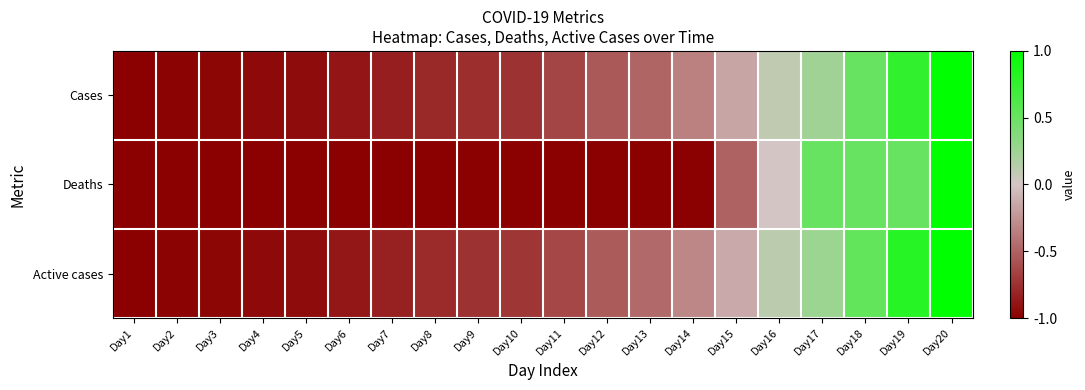

Reading left to right, transcribe all the data shown in this chart.

Cases: Day1=-1.0	Day2=-1.0	Day3=-1.0	Day4=-1.0	Day5=-0.9	Day6=-0.9	Day7=-0.8	Day8=-0.8	Day9=-0.8	Day10=-0.7	Day11=-0.6	Day12=-0.5	Day13=-0.5	Day14=-0.3	Day15=-0.2	Day16=0.1	Day17=0.2	Day18=0.5	Day19=0.8	Day20=1.0
Deaths: Day1=-1.0	Day2=-1.0	Day3=-1.0	Day4=-1.0	Day5=-1.0	Day6=-1.0	Day7=-1.0	Day8=-1.0	Day9=-1.0	Day10=-1.0	Day11=-1.0	Day12=-1.0	Day13=-1.0	Day14=-1.0	Day15=-0.5	Day16=0.0	Day17=0.5	Day18=0.5	Day19=0.5	Day20=1.0
Active cases: Day1=-1.0	Day2=-1.0	Day3=-1.0	Day4=-0.9	Day5=-0.9	Day6=-0.9	Day7=-0.8	Day8=-0.8	Day9=-0.7	Day10=-0.7	Day11=-0.6	Day12=-0.5	Day13=-0.5	Day14=-0.3	Day15=-0.1	Day16=0.1	Day17=0.3	Day18=0.5	Day19=0.8	Day20=1.0